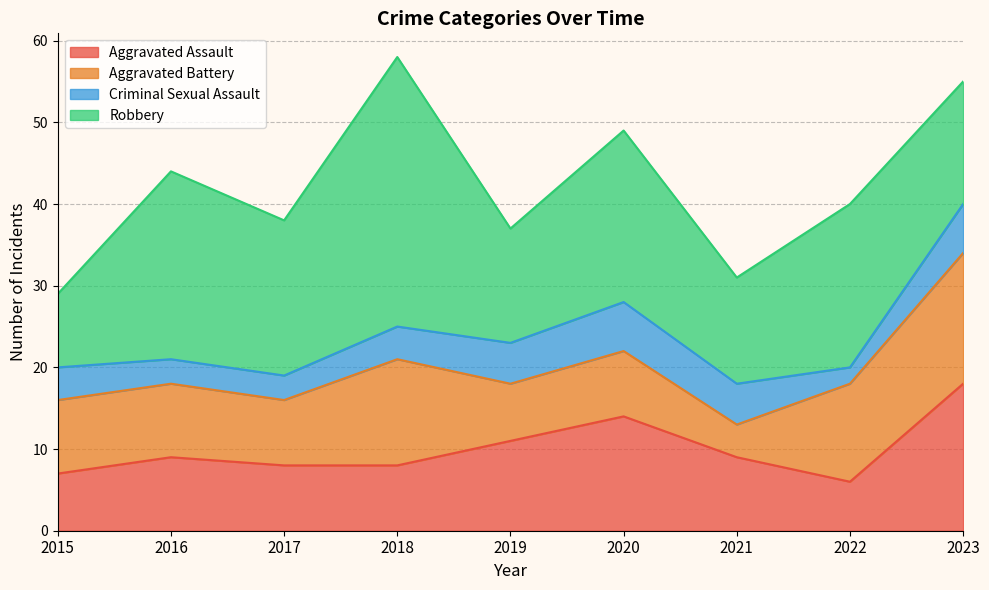

List the series in order of their peak value, lowest first.

Criminal Sexual Assault, Aggravated Battery, Aggravated Assault, Robbery